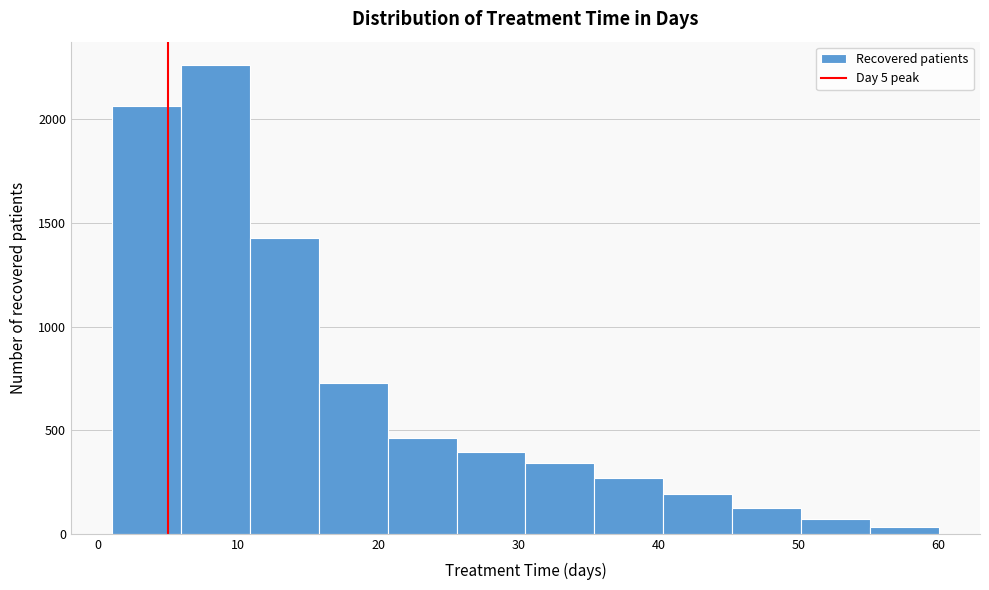

How tall is the bar that spans 35 to 40 on the x-axis? Neither the bar edges nor the heights are printed on the chart, so give them approximately, as read against the axes.

250